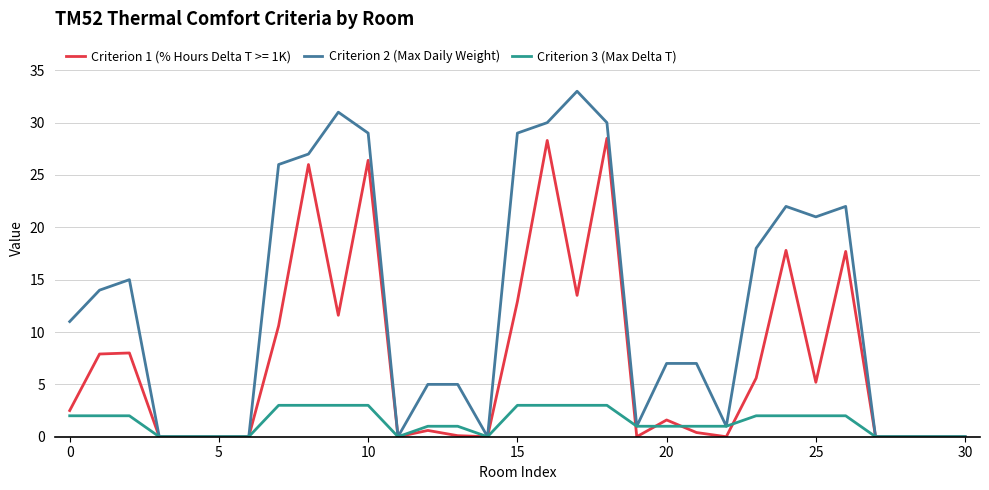

Which series has the largest total across all categories?

Criterion 2 (Max Daily Weight)